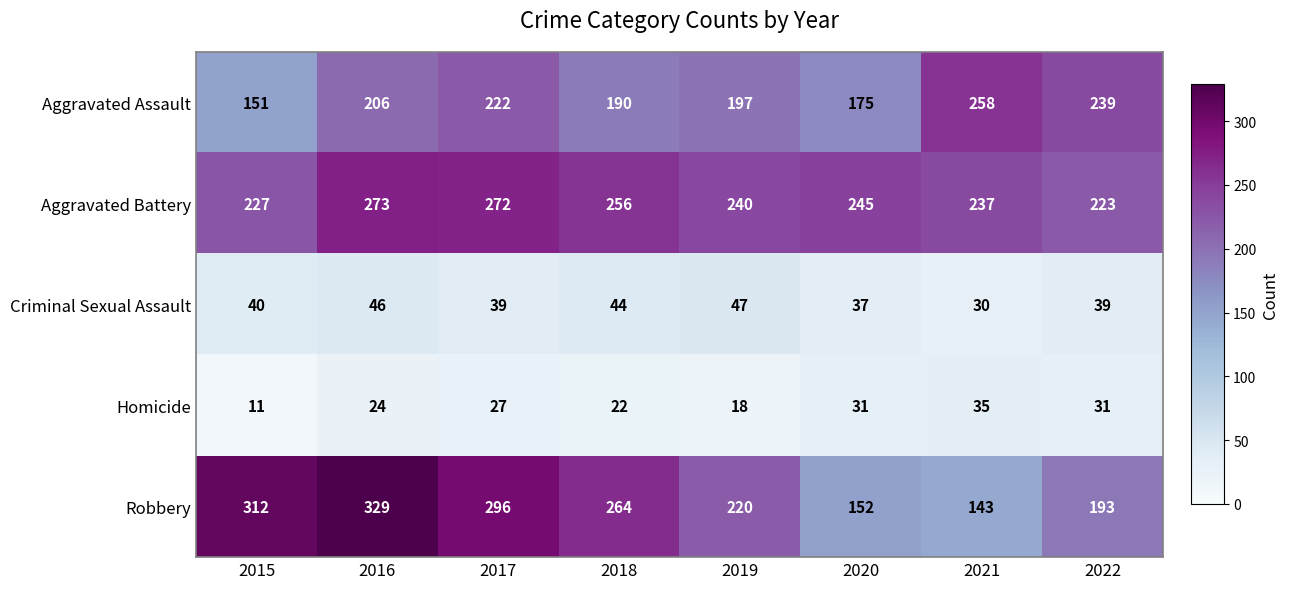

The Criminal Sexual Assault series shows 30 at 2021. True or false?

True